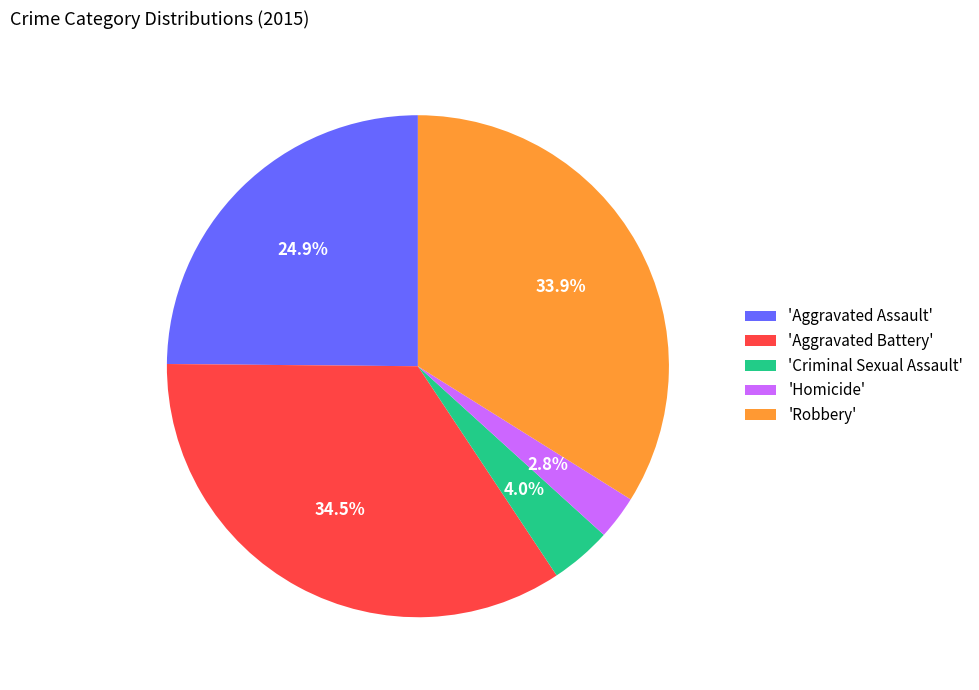

Is there any slice that represents more than half of the pie?

No